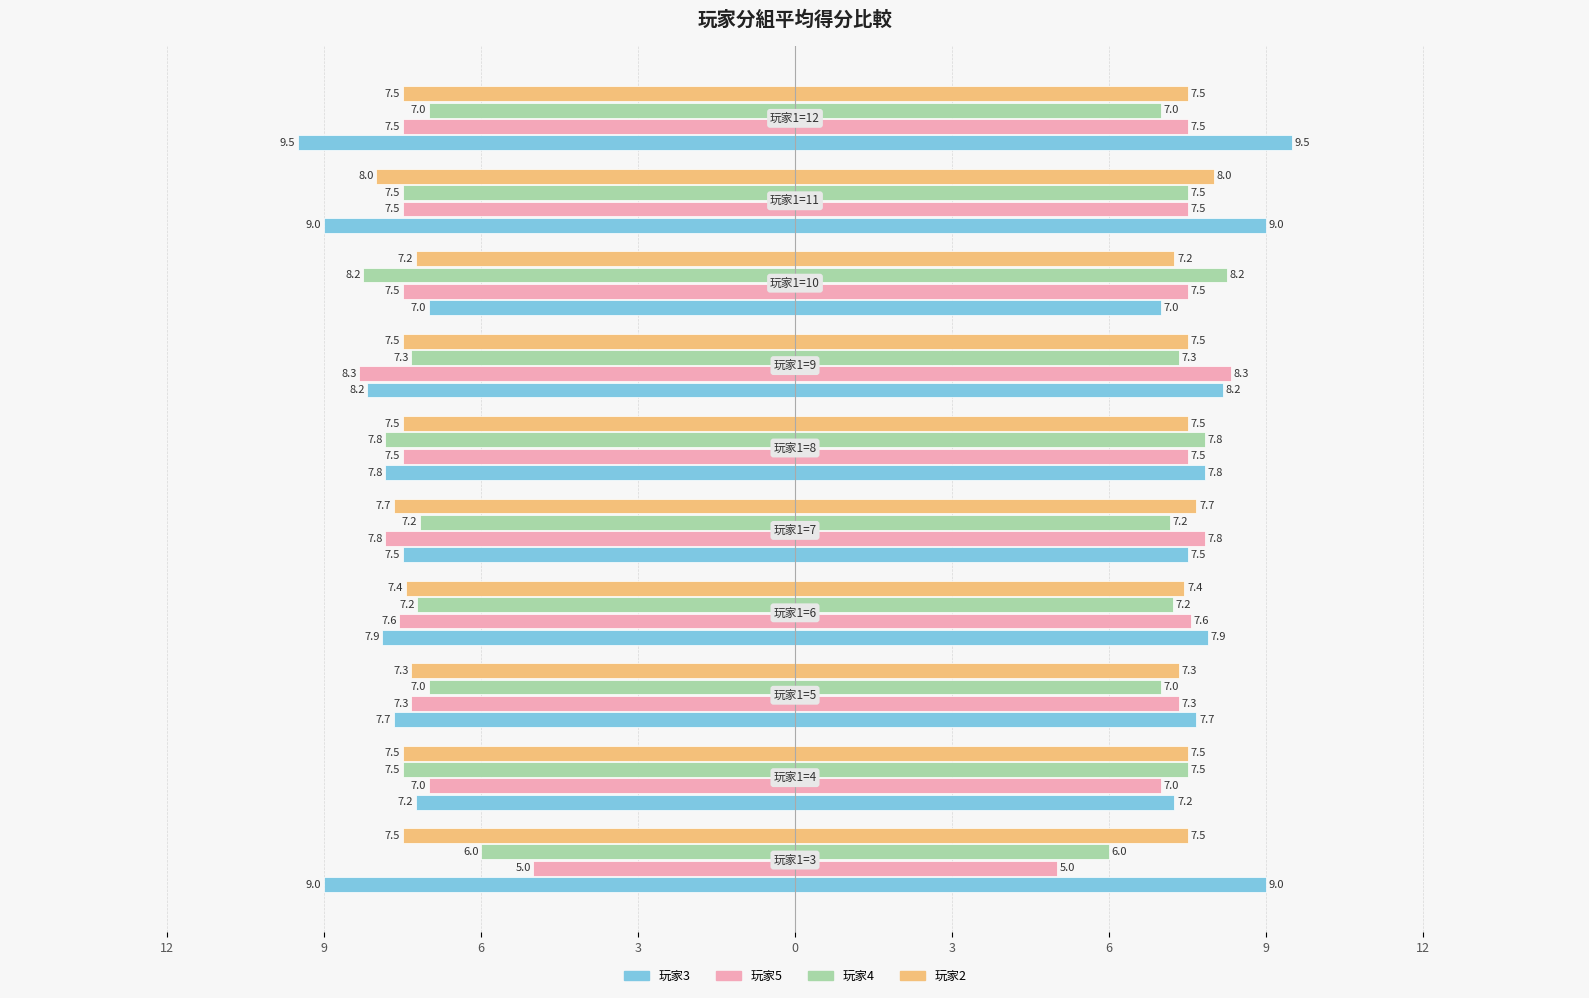

Are the bars grouped side by side (vs. stacked)?

Yes